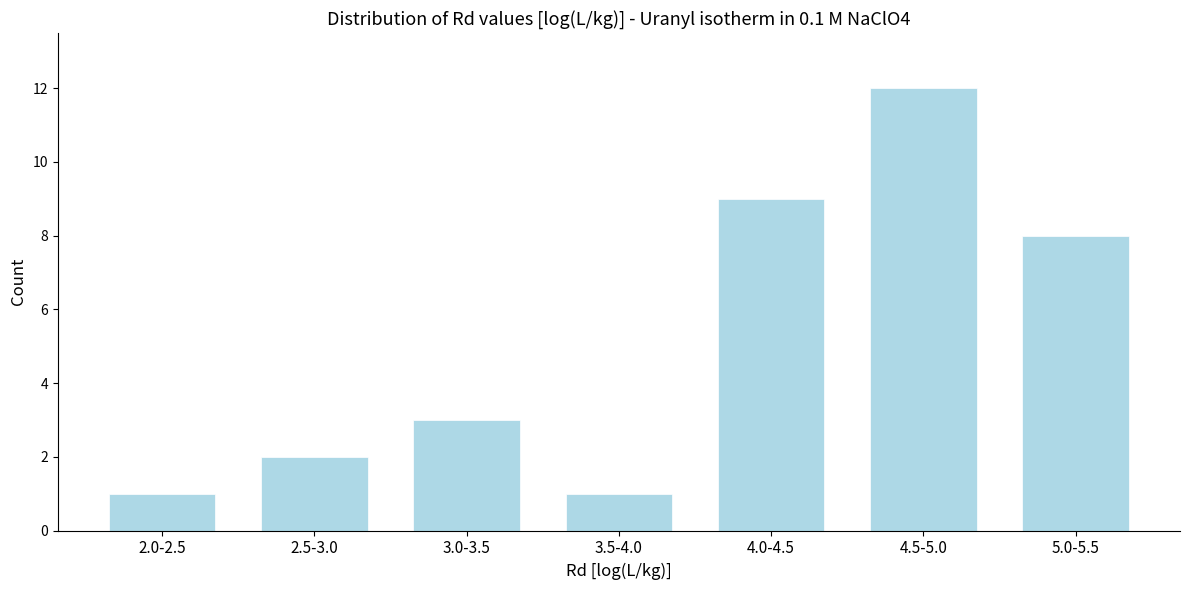

Reading left to right, list all the values displayed in this chart.

2.0-2.5=1	2.5-3.0=2	3.0-3.5=3	3.5-4.0=1	4.0-4.5=9	4.5-5.0=12	5.0-5.5=8